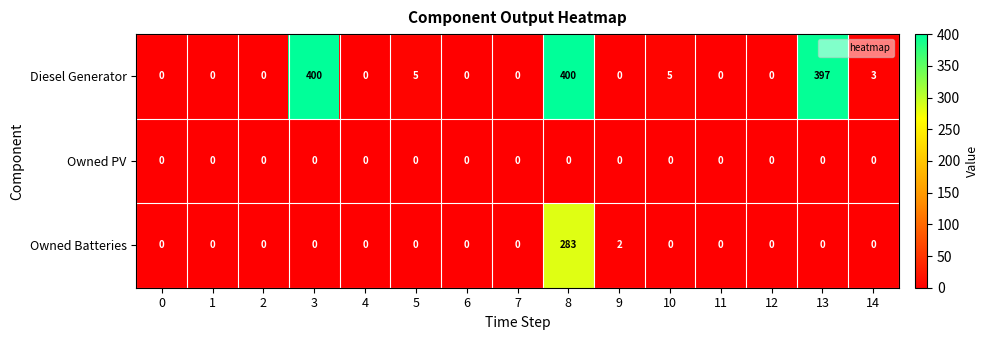

Rank the series by their maximum value, from lowest to highest.

Owned PV, Owned Batteries, Diesel Generator